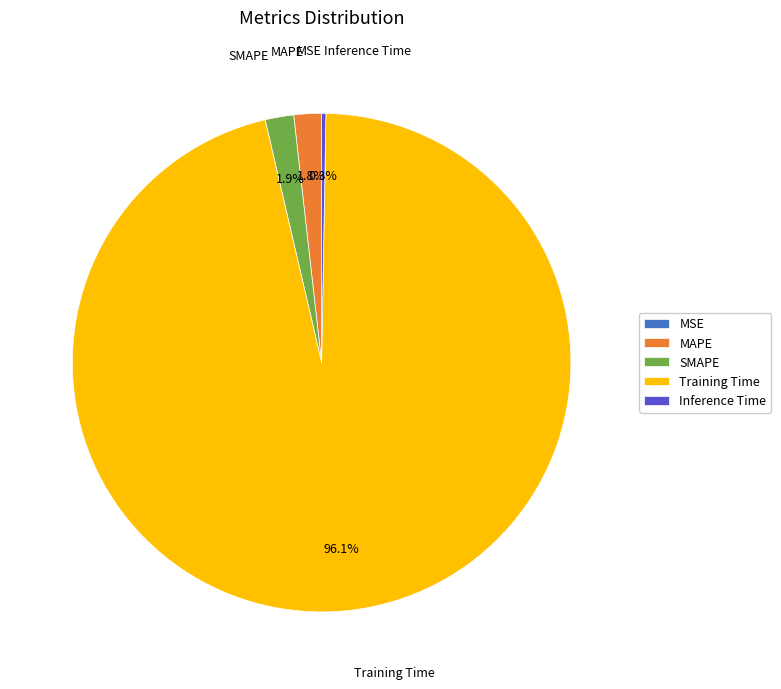

Does MAPE account for over 50% of the chart?

No